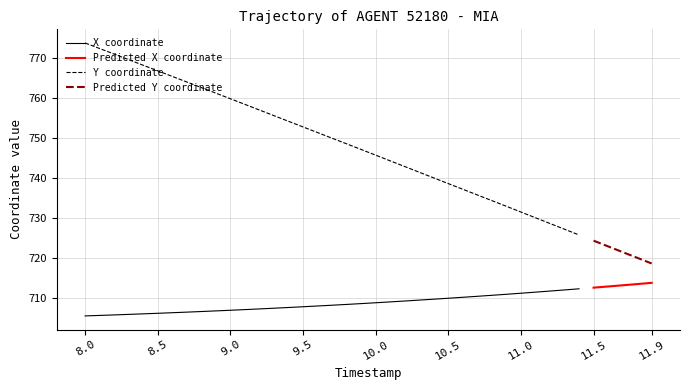

True or false: X coordinate and Y coordinate cross at least once.

False